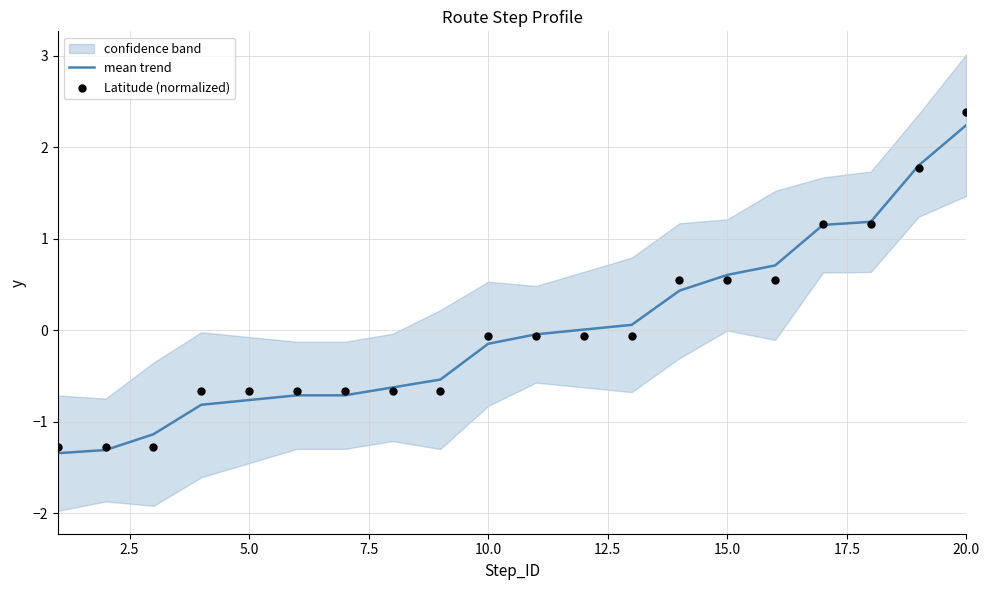

Which series contains the lowest Y value?

mean trend